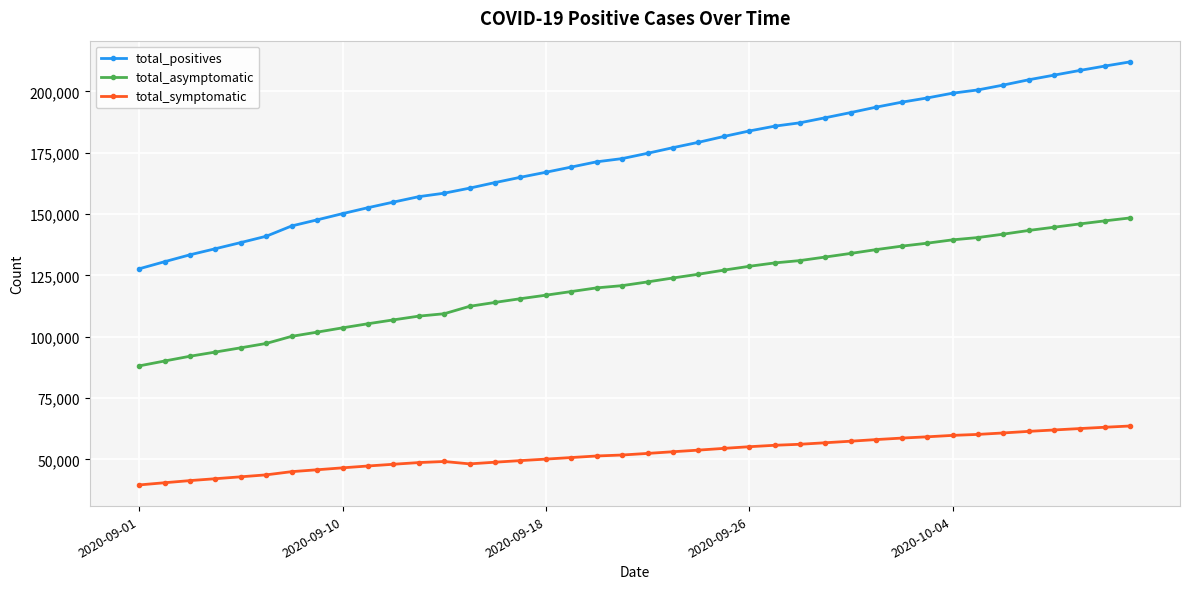

What is the value of the total_symptomatic point at the 10th from the left?

47307